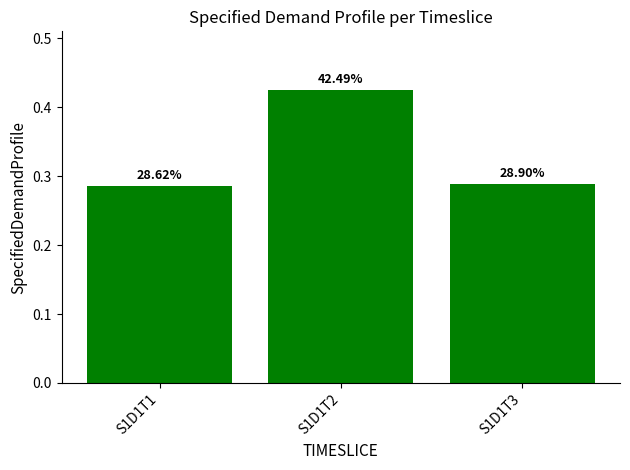

What is the value of the 3rd bar from the left?

0.3